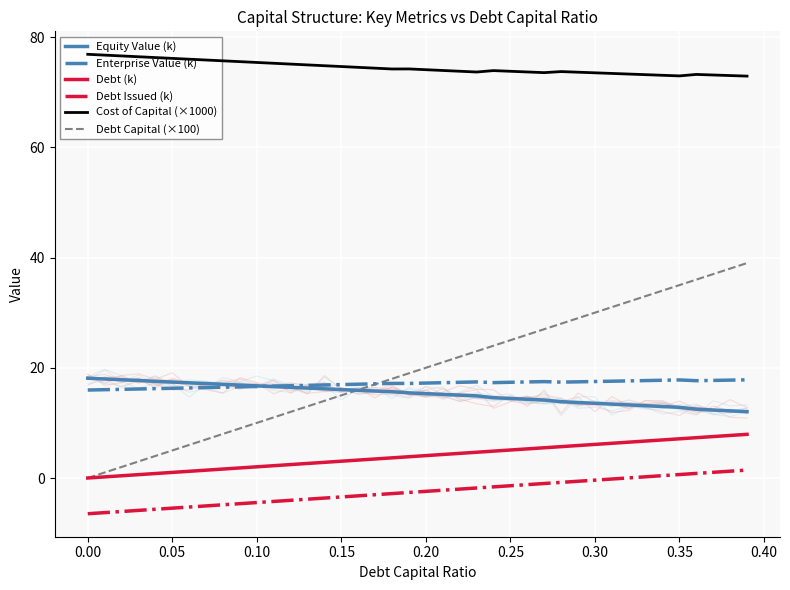

What is the value of the Debt Capital (×100) point at the 37th from the left?

36.0